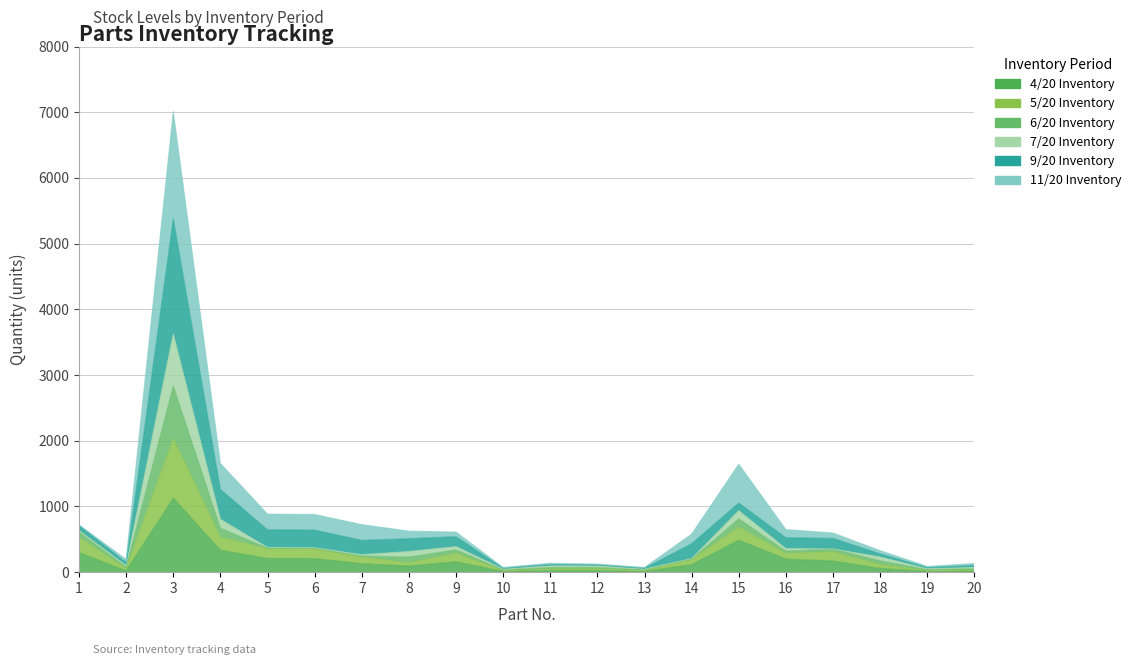

List the labels in order of 5/20 Inventory value, largest first.

3, 15, 4, 1, 5, 6, 17, 9, 16, 7, 8, 14, 18, 2, 11, 12, 20, 19, 10, 13